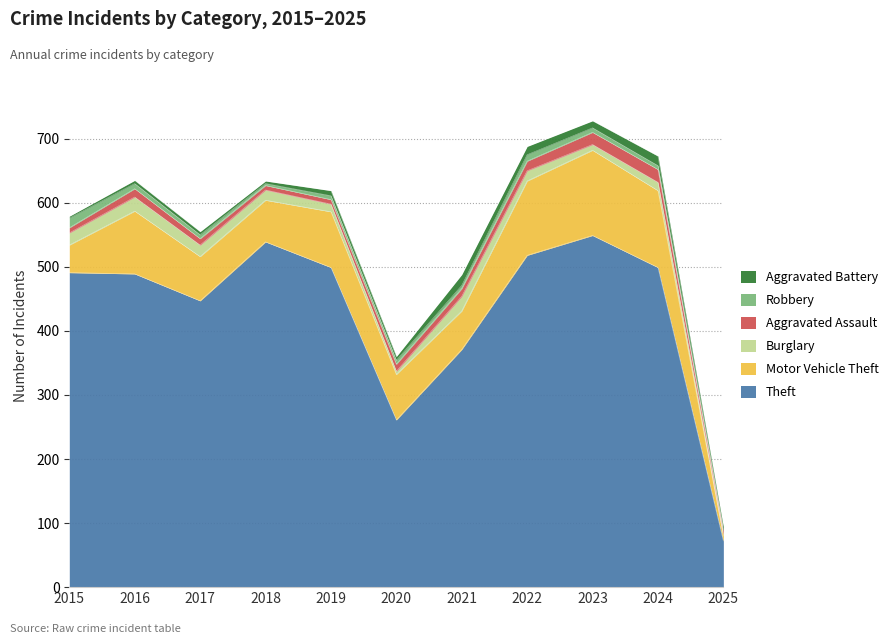

Is it true that Motor Vehicle Theft equals 87 at 2019?

True